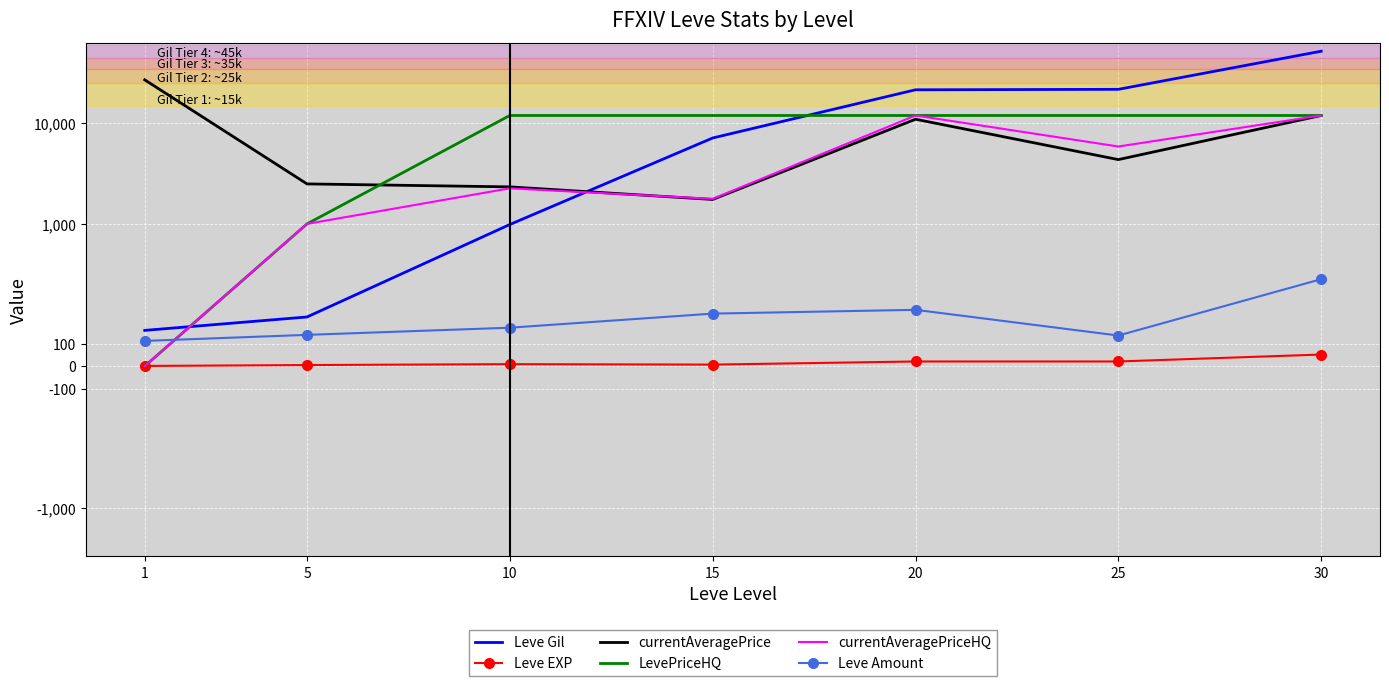

At how many categories does at least one series exceed 20589?

4